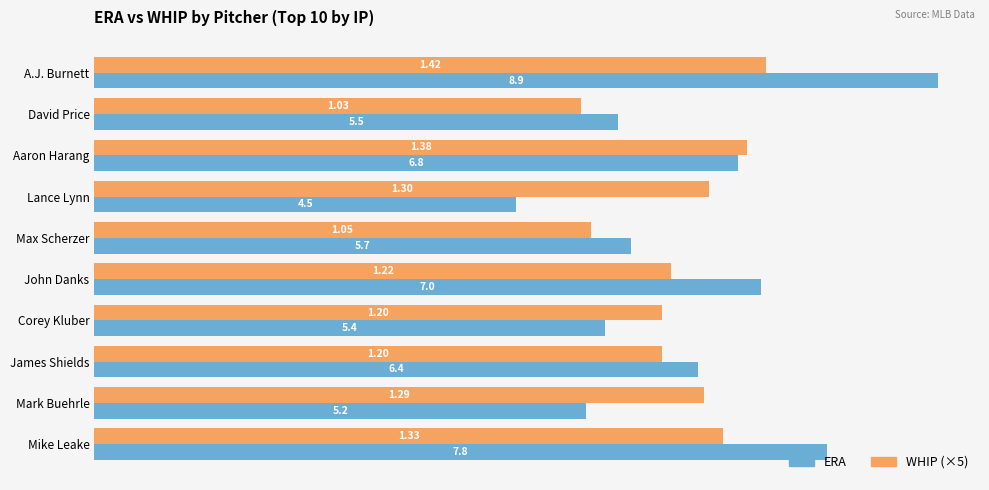

Which series has the widest spread of values?

ERA